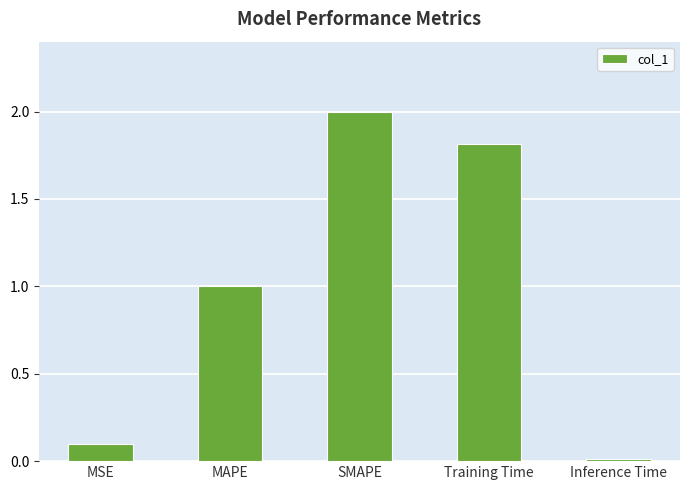

How many data points does each series have?

5